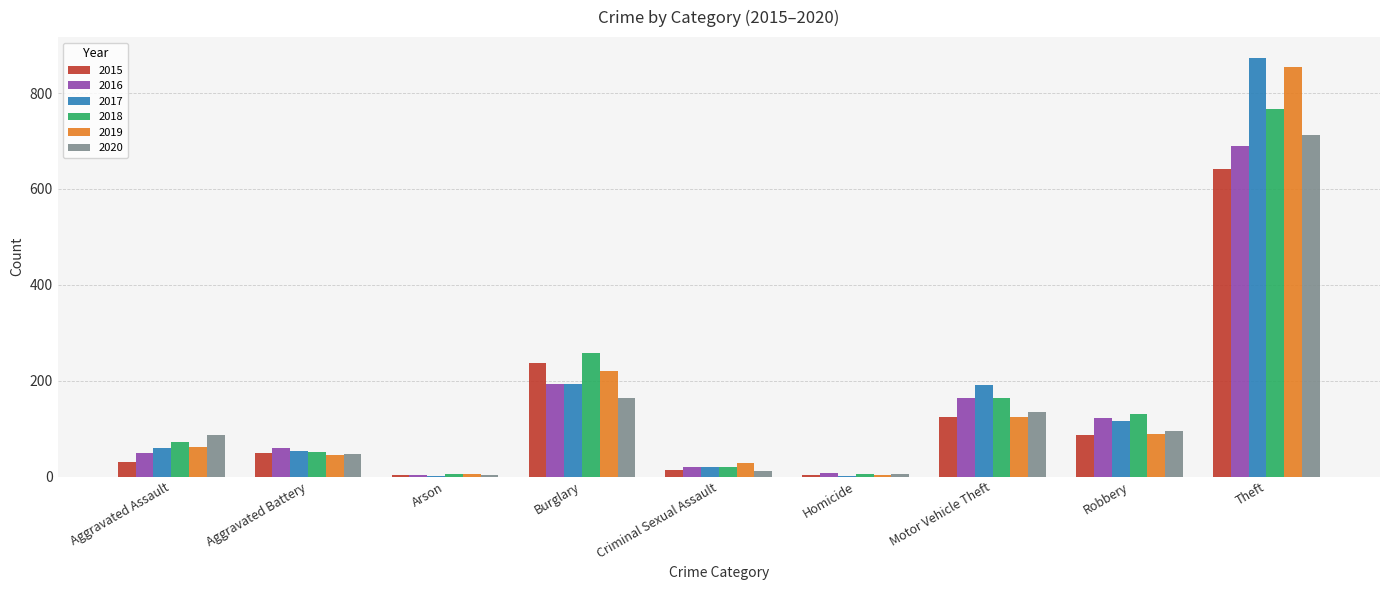

Is the value of 2017 at Arson greater than the value of 2015 at Aggravated Battery?

No